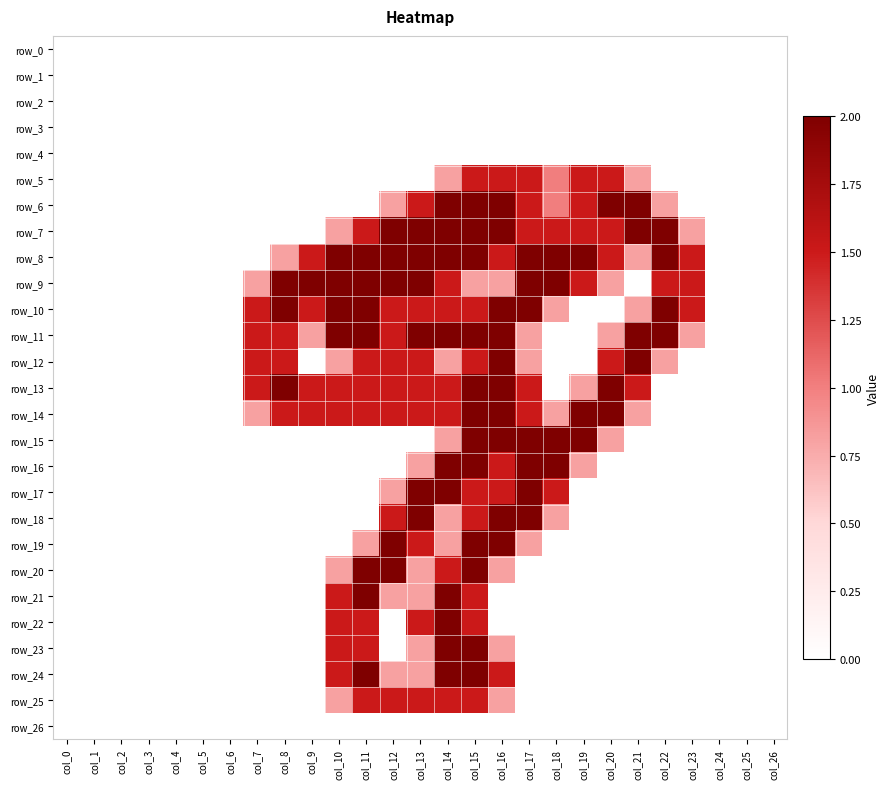

At which category is the sum across all series the highest?

col_15